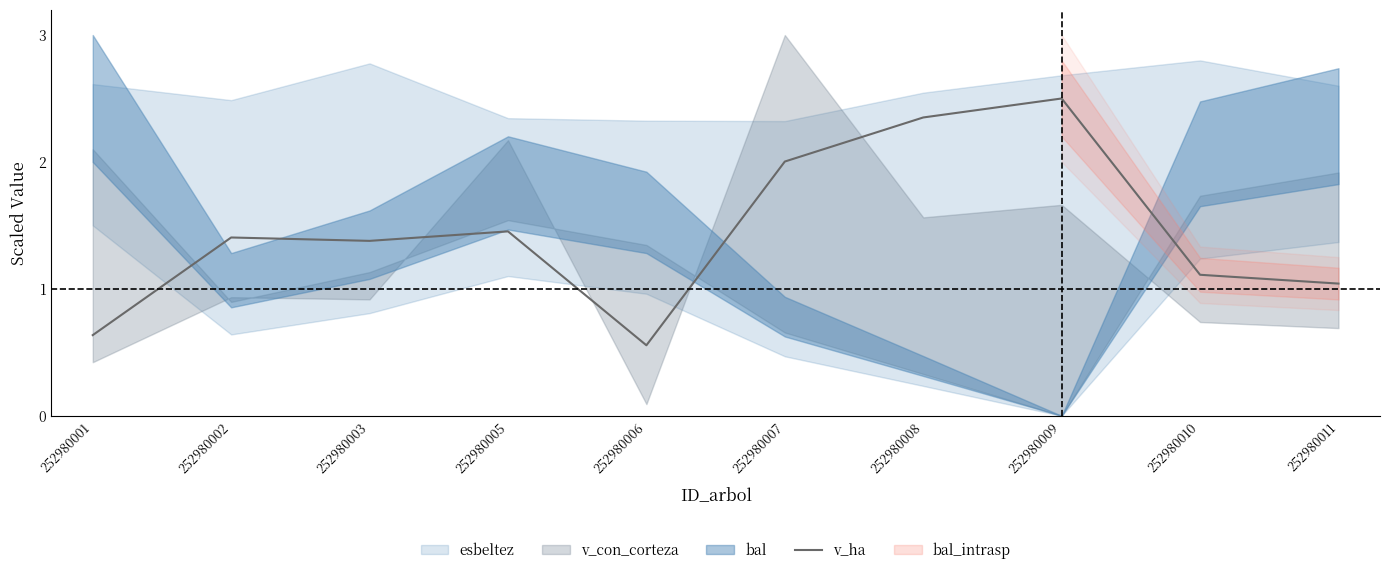

What is the difference between the values at 252980006 and 252980010?

0.6